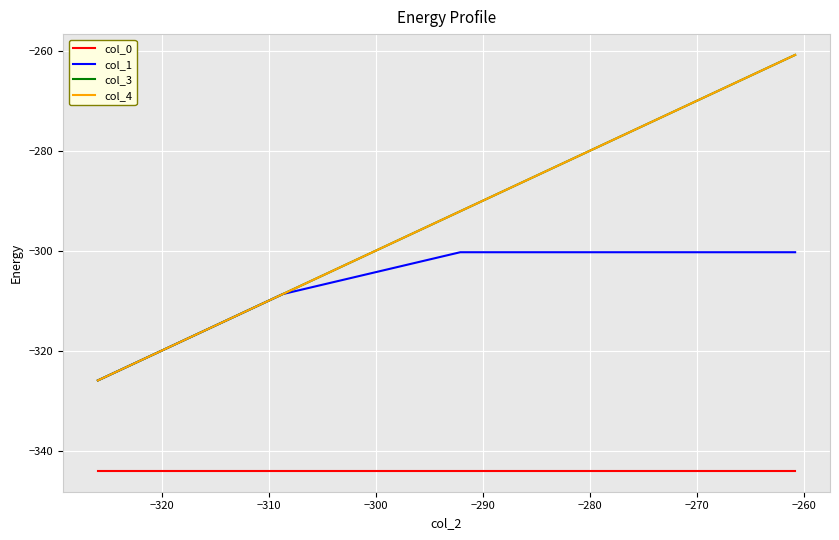

True or false: col_0 and col_4 cross at least once.

False